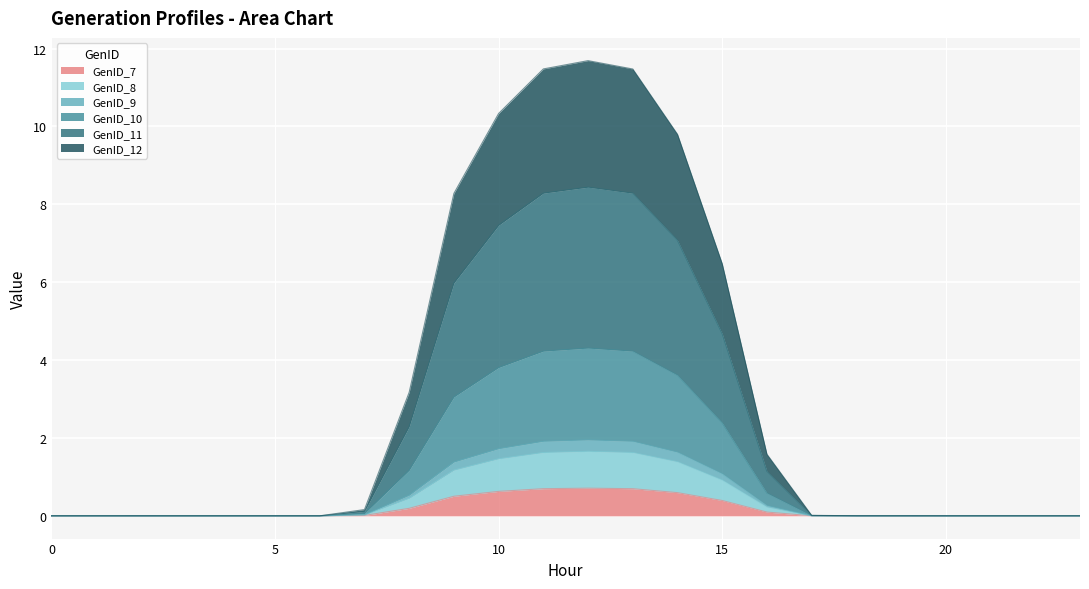

What is the highest value of the GenID_7 series?

0.7